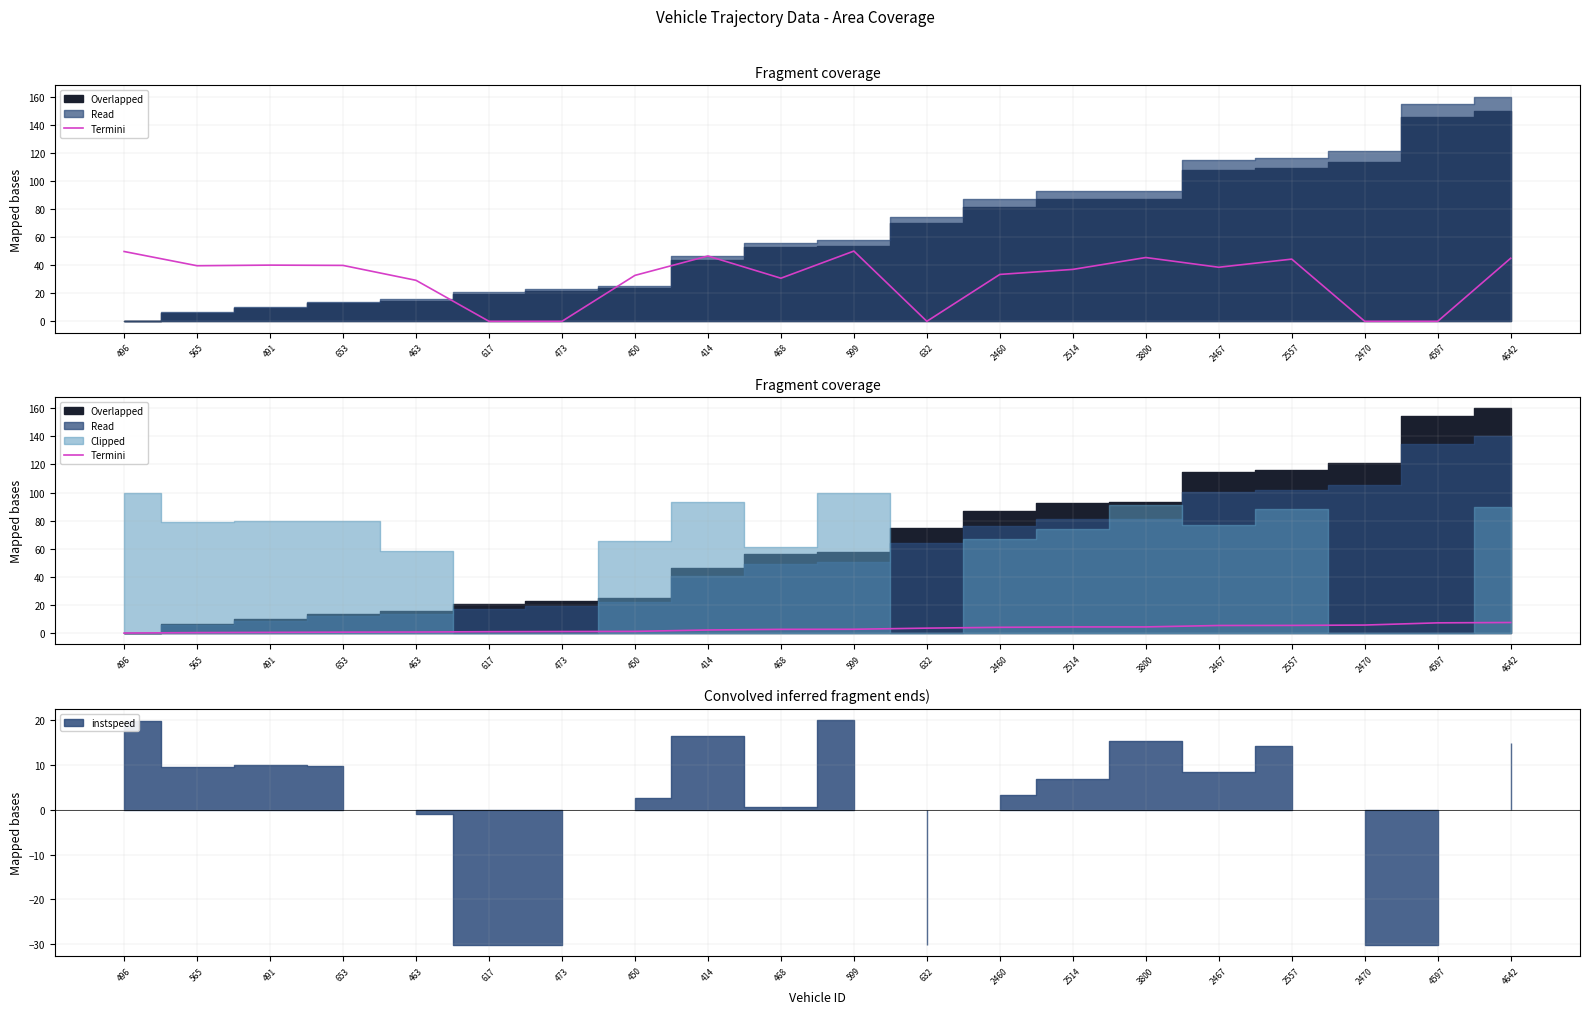

Approximately how many times larger is the value at 2467 compared to 3800?

1.2